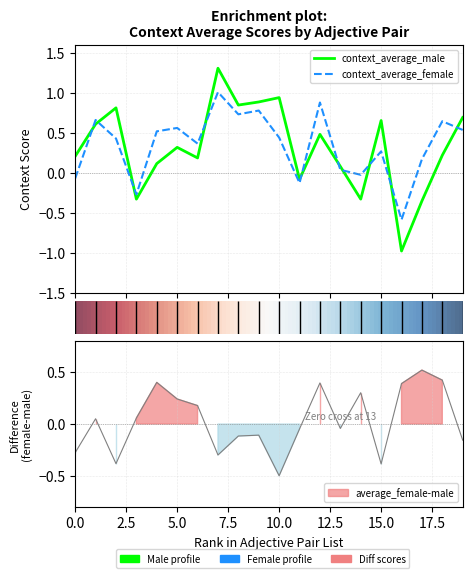

How many lines are shown in the chart?

3